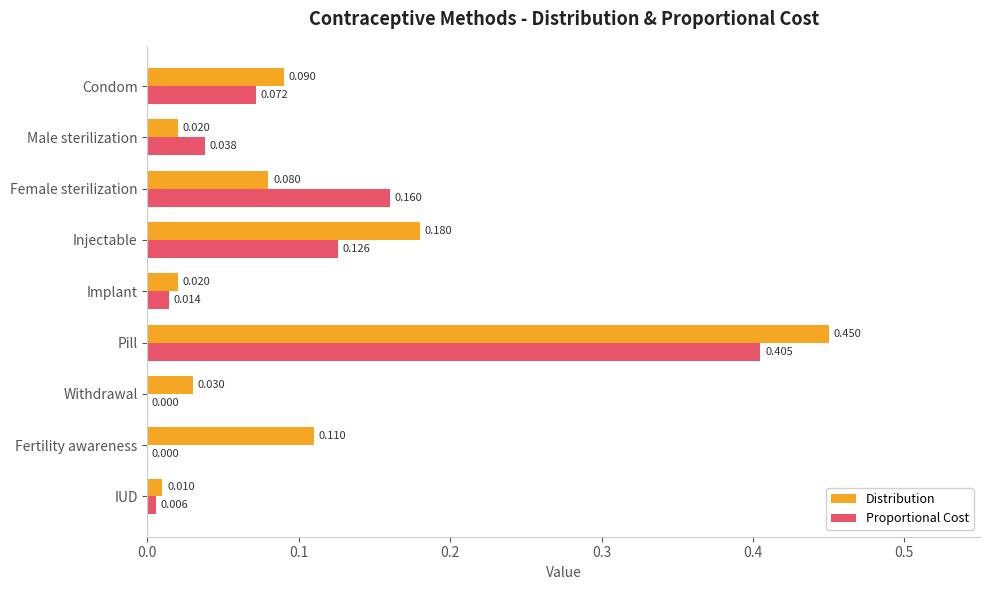

Which series changed the most between Withdrawal and IUD?

Distribution